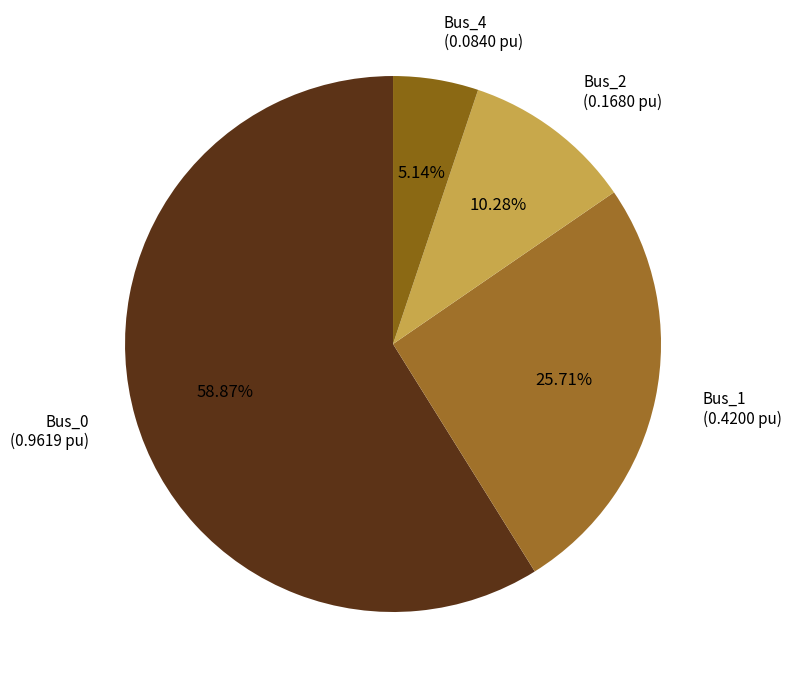

Is there any slice that represents more than half of the pie?

Yes